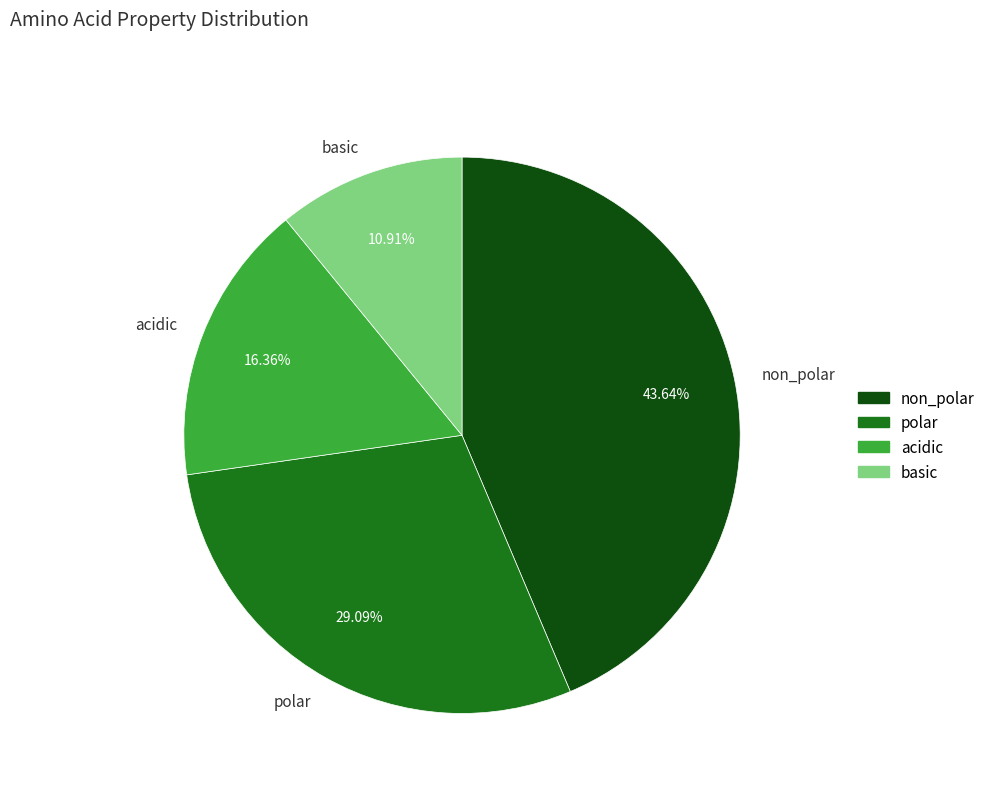

How many slices are in this pie chart?

4